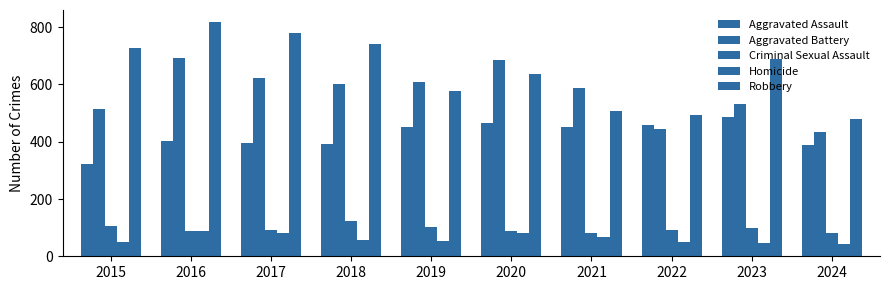

At which category does the chart reach its minimum across all series?

2024